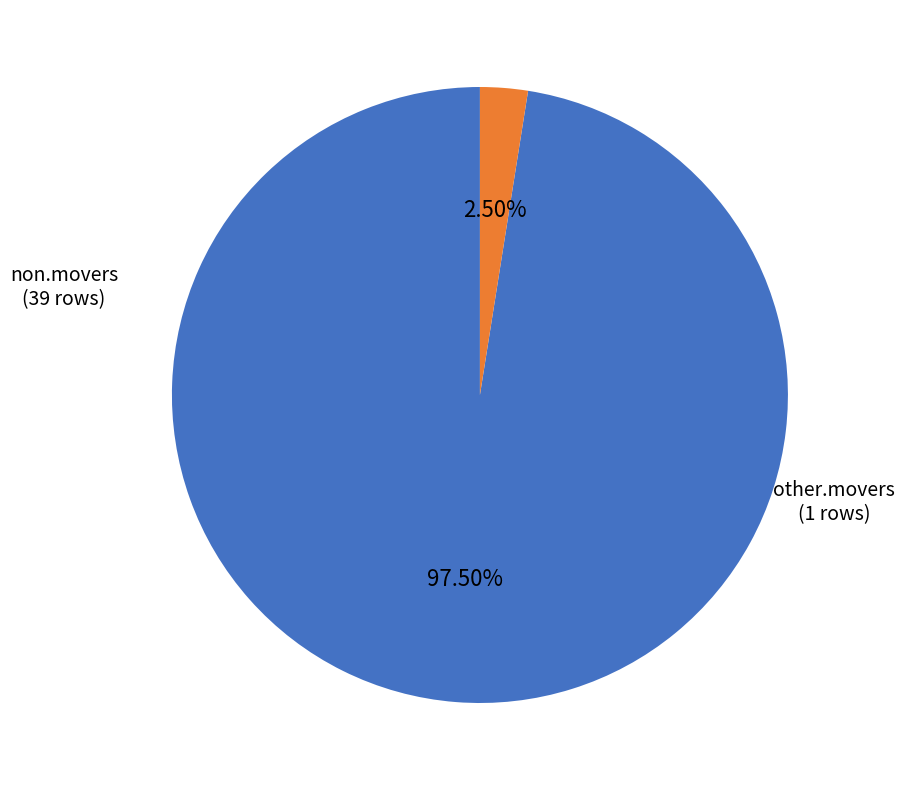

Does any single category account for the majority?

Yes